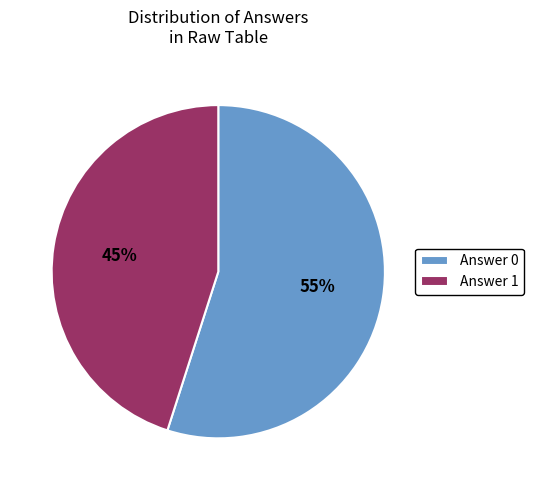

To the nearest percent, what is the difference between the largest and smallest slice percentages?

10%